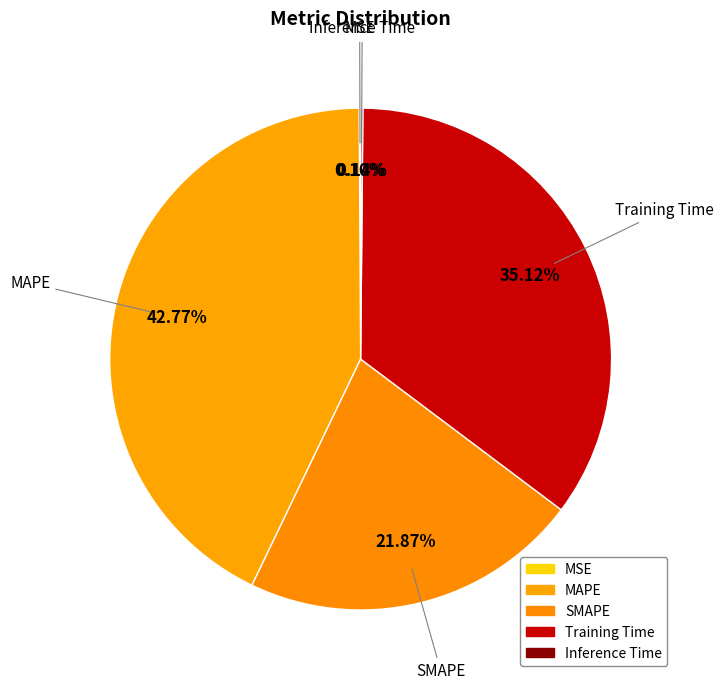

Which has a higher value, Training Time or Inference Time?

Training Time